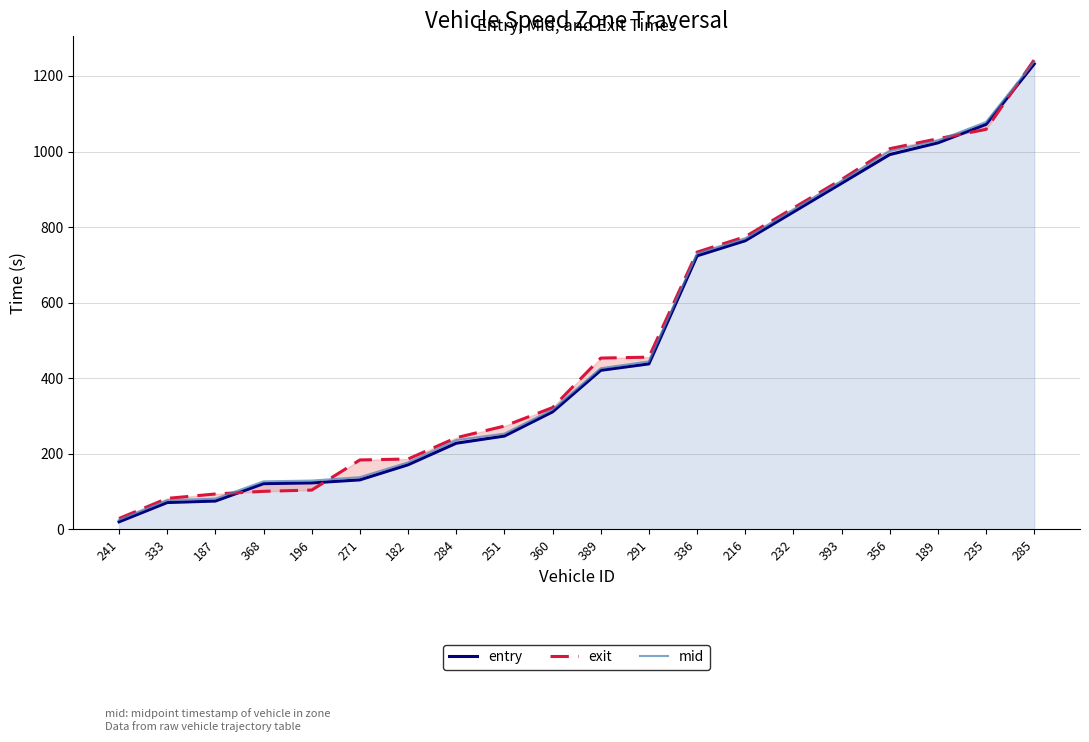

At which label does exit first exceed 453?

389